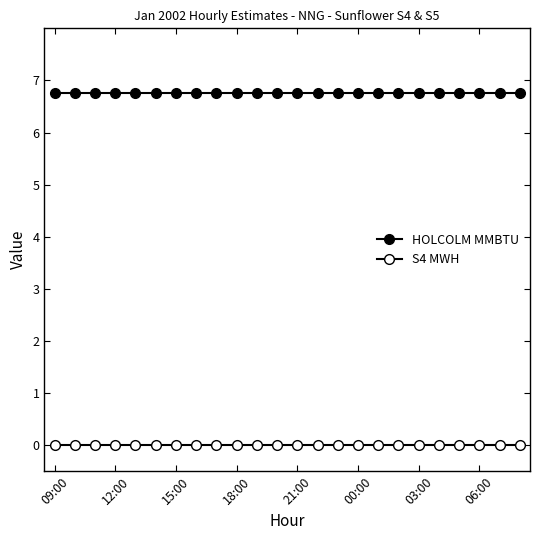

Reading left to right, what are all the values shown in this chart?

HOLCOLM MMBTU: 6.8	6.8	6.8	6.8	6.8	6.8	6.8	6.8	6.8	6.8	6.8	6.8	6.8	6.8	6.8	6.8	6.8	6.8	6.8	6.8	6.8	6.8	6.8	6.8
S4 MWH: 0.0	0.0	0.0	0.0	0.0	0.0	0.0	0.0	0.0	0.0	0.0	0.0	0.0	0.0	0.0	0.0	0.0	0.0	0.0	0.0	0.0	0.0	0.0	0.0